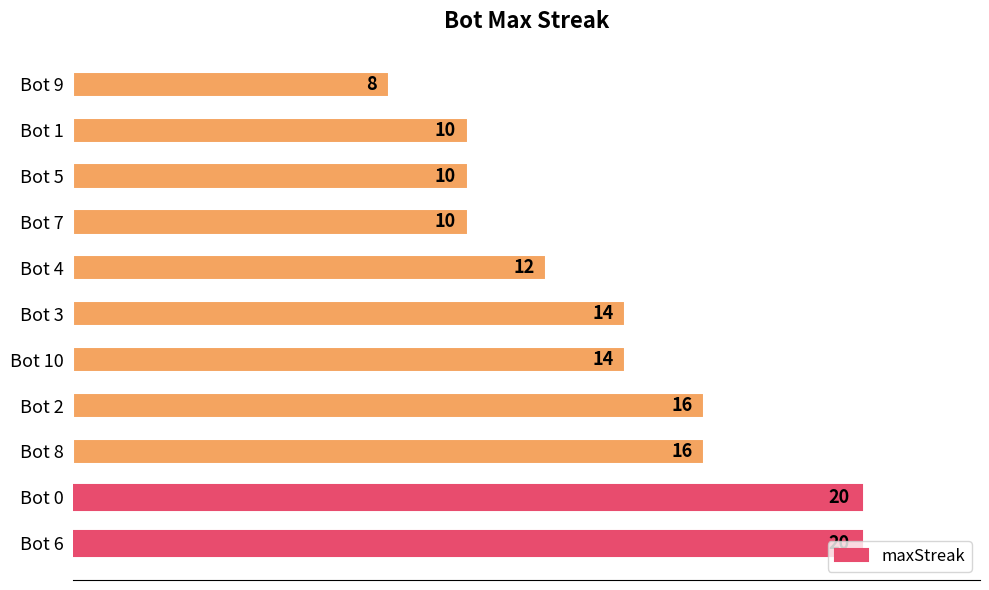

Approximately how many times larger is the value at Bot 2 compared to Bot 3?

1.1